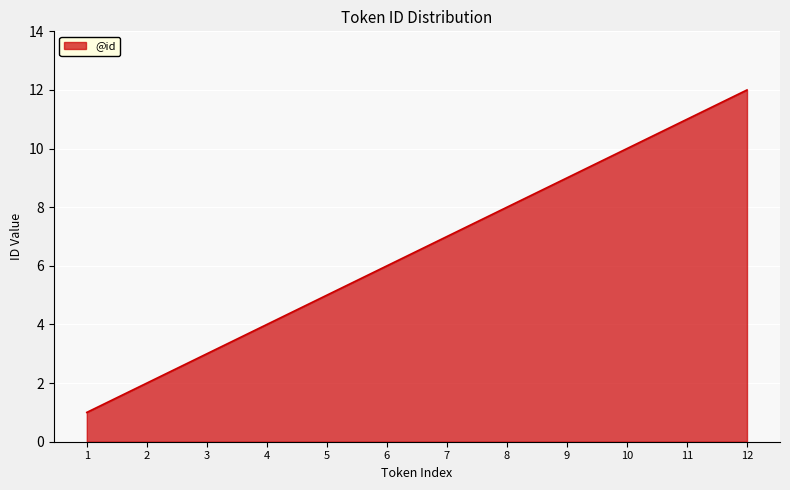

What is the smallest value displayed?

1